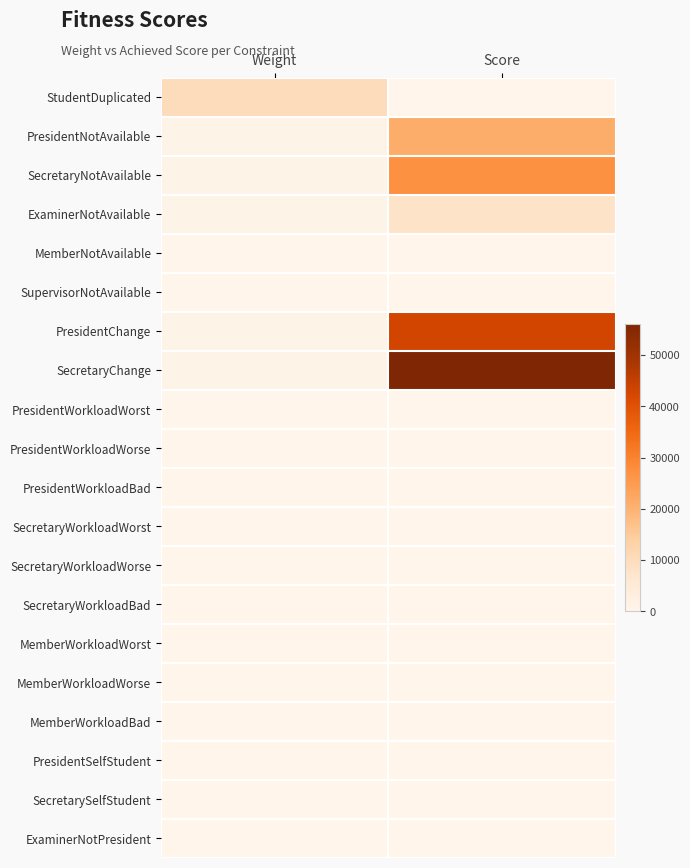

Which has a higher value, Weight or Score?

Weight